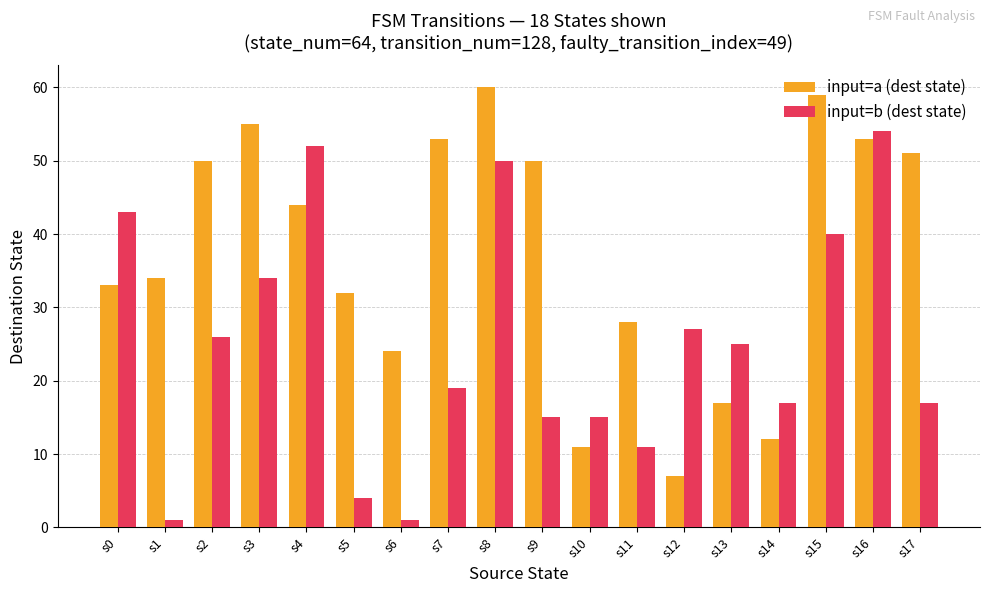

Rank the series at s11 from highest to lowest value.

input=a (dest state), input=b (dest state)